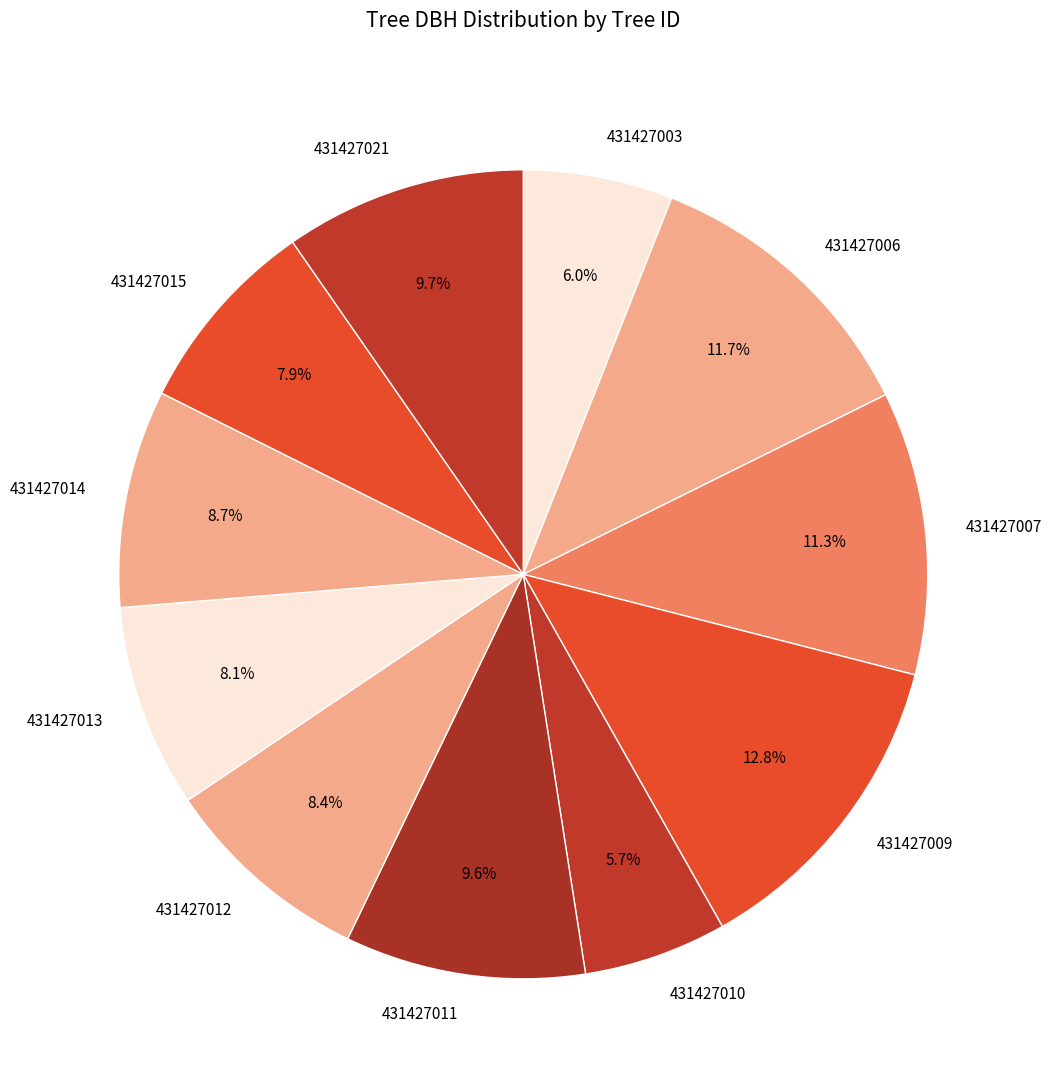

What percentage is NOT represented by 431427012?

91.6%